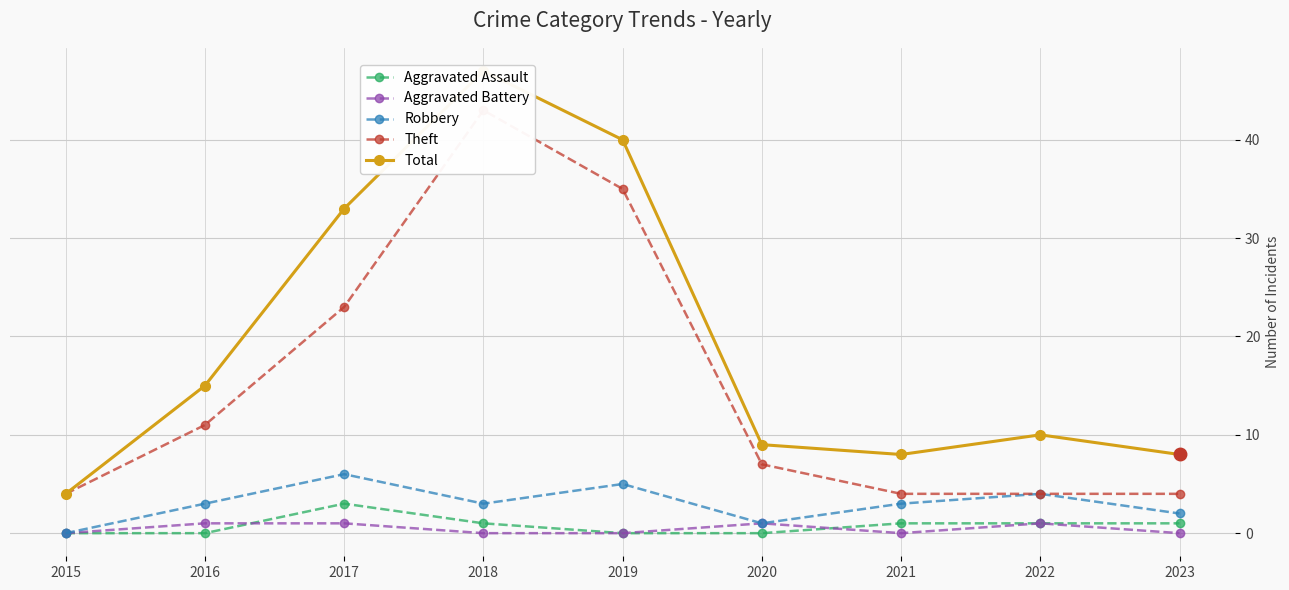

Which series has the largest range (max minus min)?

Total